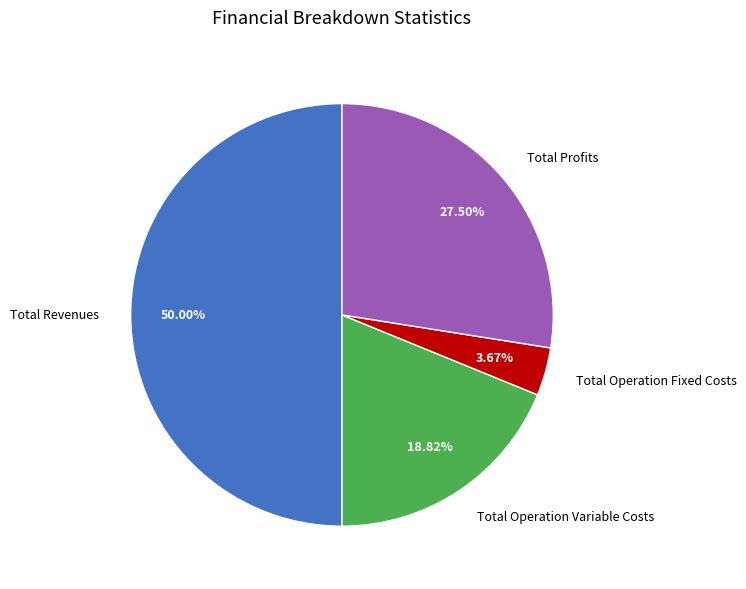

Which category has the smallest portion of the pie?

Total Operation Fixed Costs